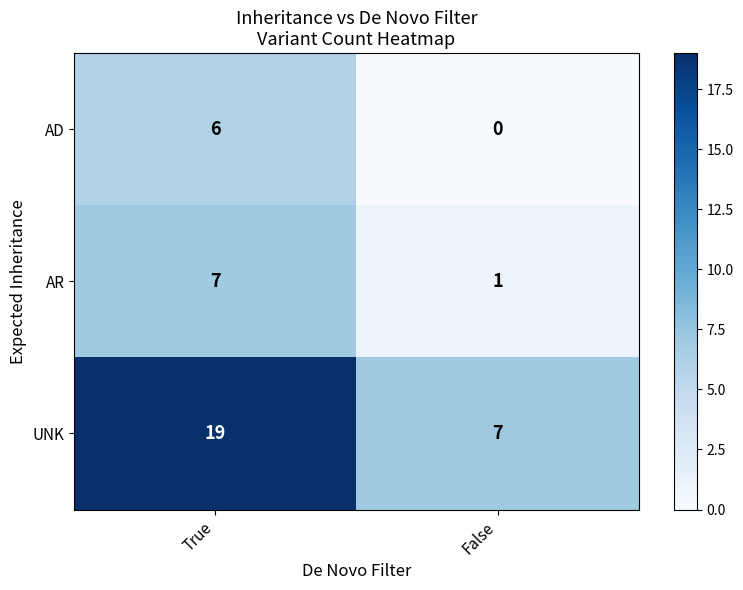

What is the difference between the UNK values at True and False?

12